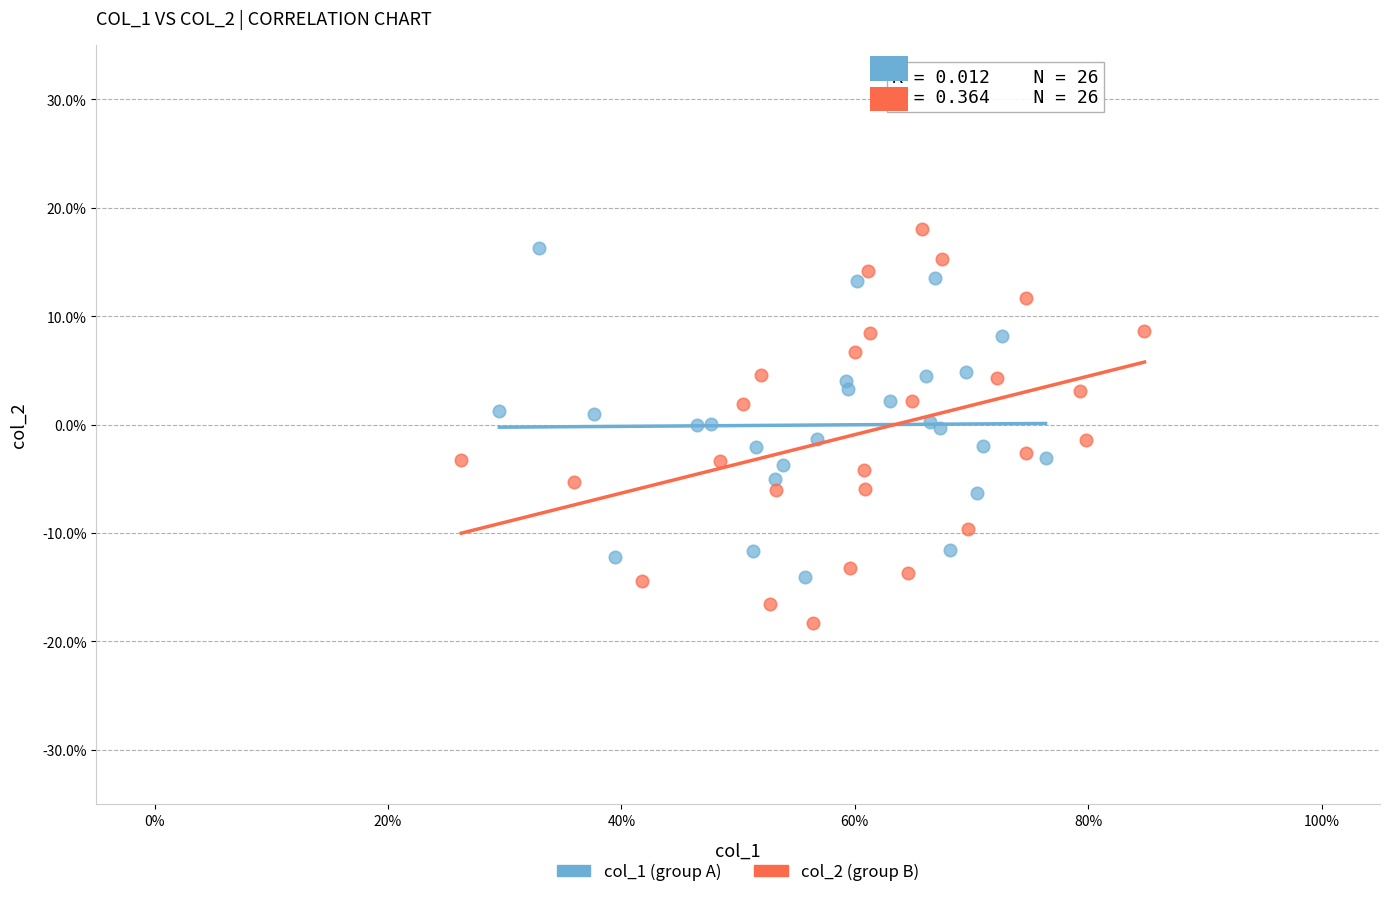

What are all the series names shown in the legend?

col_1 (group A), col_2 (group B)